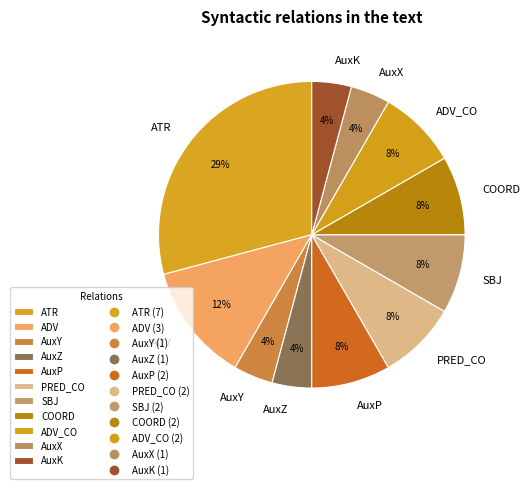

To the nearest percent, what is the average slice percentage?

9%